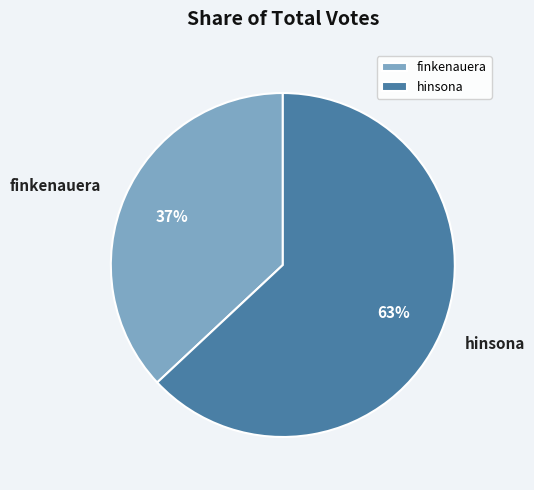

Rank the categories by value from highest to lowest.

hinsona, finkenauera